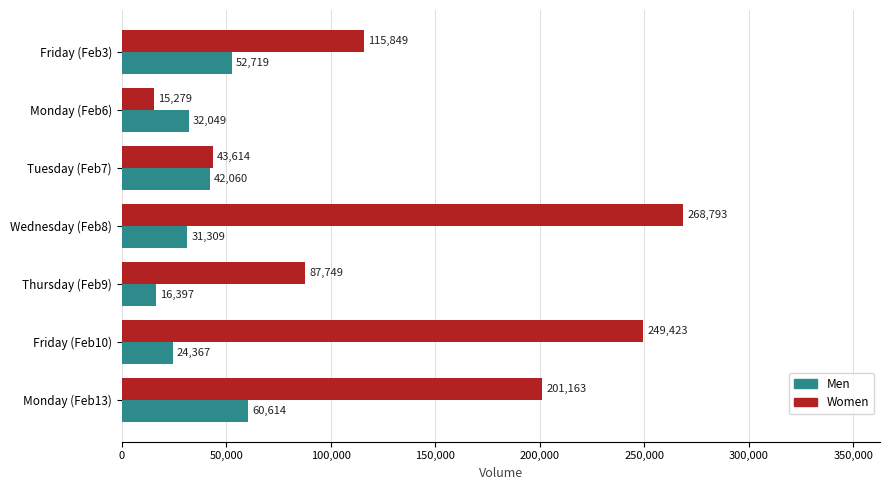

How many values in the Men series are below 32049?

3